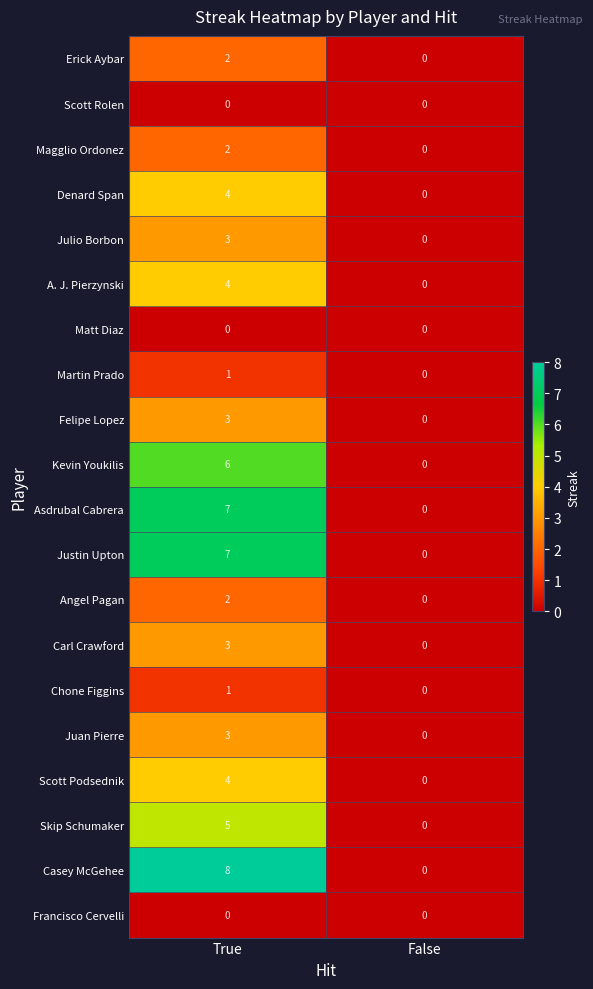

At which label is Julio Borbon closest to 1?

False